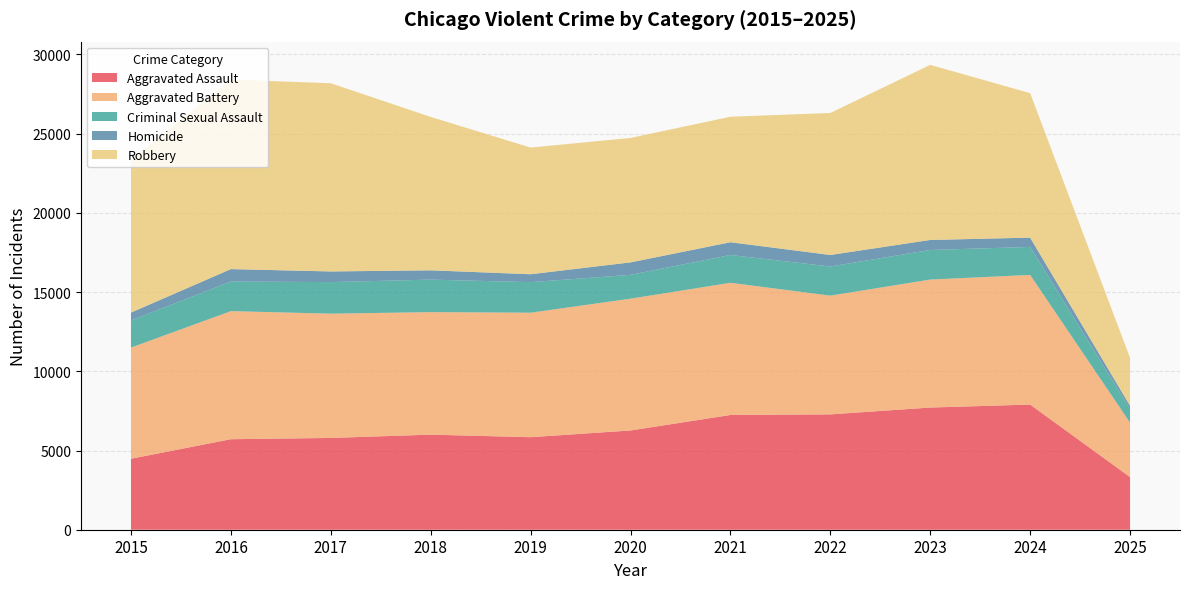

Reading left to right, list all the values displayed in this chart.

Aggravated Assault: 2015=4480	2016=5713	2017=5793	2018=6002	2019=5841	2020=6265	2021=7242	2022=7281	2023=7712	2024=7901	2025=3322
Aggravated Battery: 2015=7018	2016=8085	2017=7845	2018=7734	2019=7858	2020=8320	2021=8346	2022=7495	2023=8079	2024=8183	2025=3437
Criminal Sexual Assault: 2015=1712	2016=1868	2017=1993	2018=2051	2019=1929	2020=1504	2021=1754	2022=1839	2023=1868	2024=1767	2025=863
Homicide: 2015=496	2016=786	2017=672	2018=588	2019=499	2020=787	2021=806	2022=728	2023=632	2024=587	2025=198
Robbery: 2015=9638	2016=11960	2017=11881	2018=9681	2019=7995	2020=7855	2021=7920	2022=8964	2023=11052	2024=9119	2025=3030